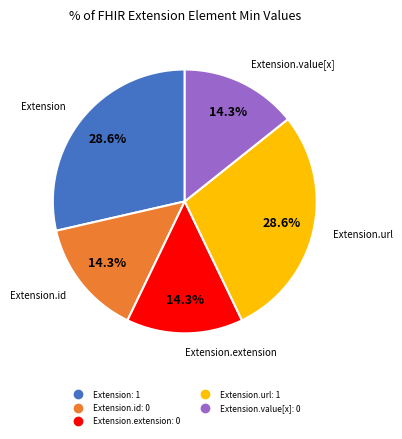

Is there a majority slice in this chart?

No